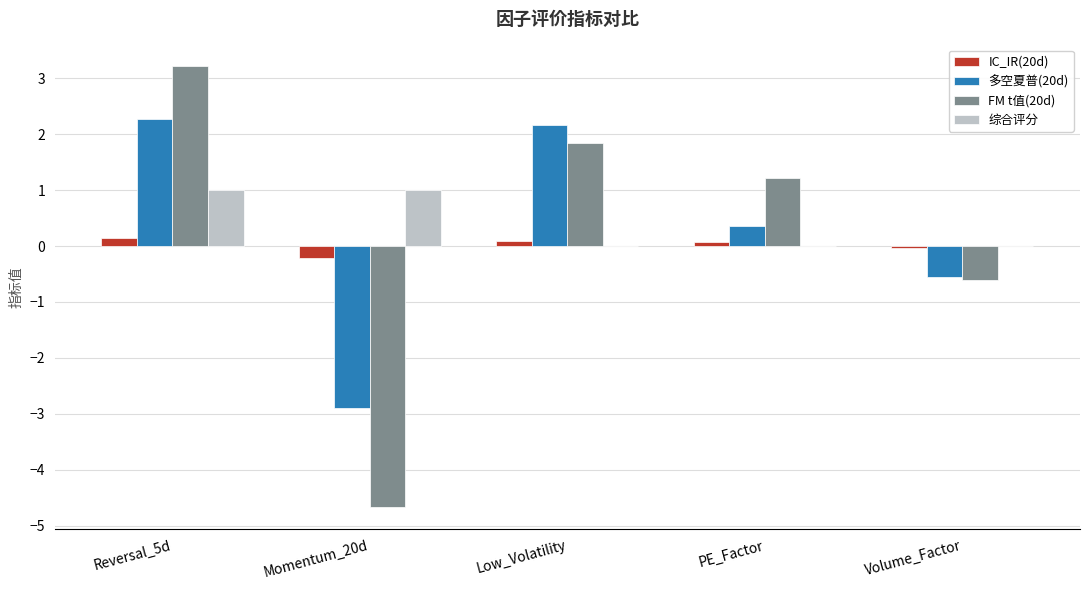

Which series changed the most between Reversal_5d and Volume_Factor?

FM t值(20d)